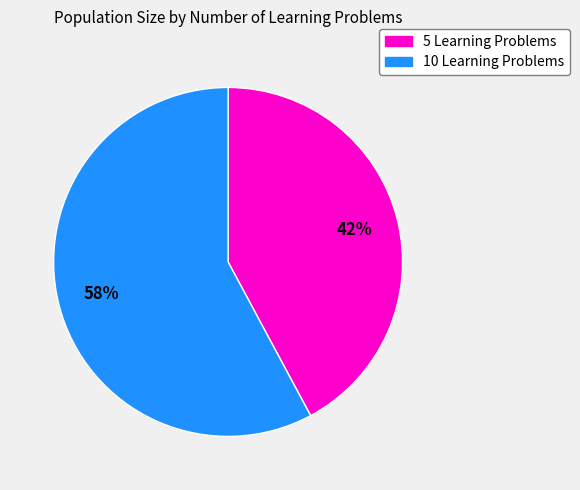

To the nearest percent, what is the average slice percentage?

50%